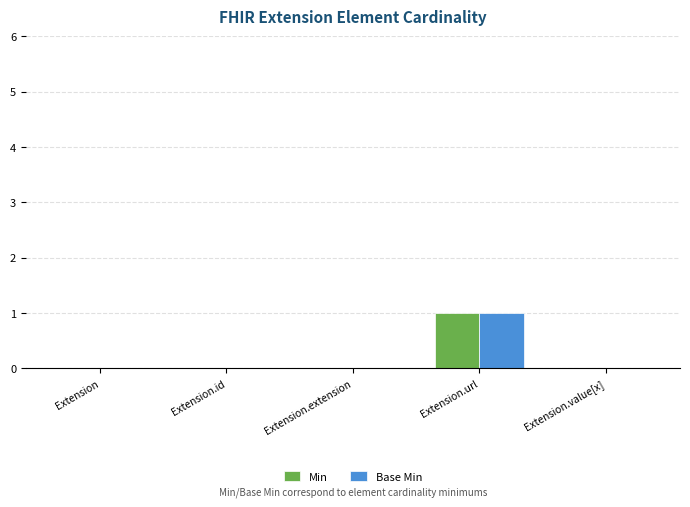

How many distinct data groups are displayed?

2